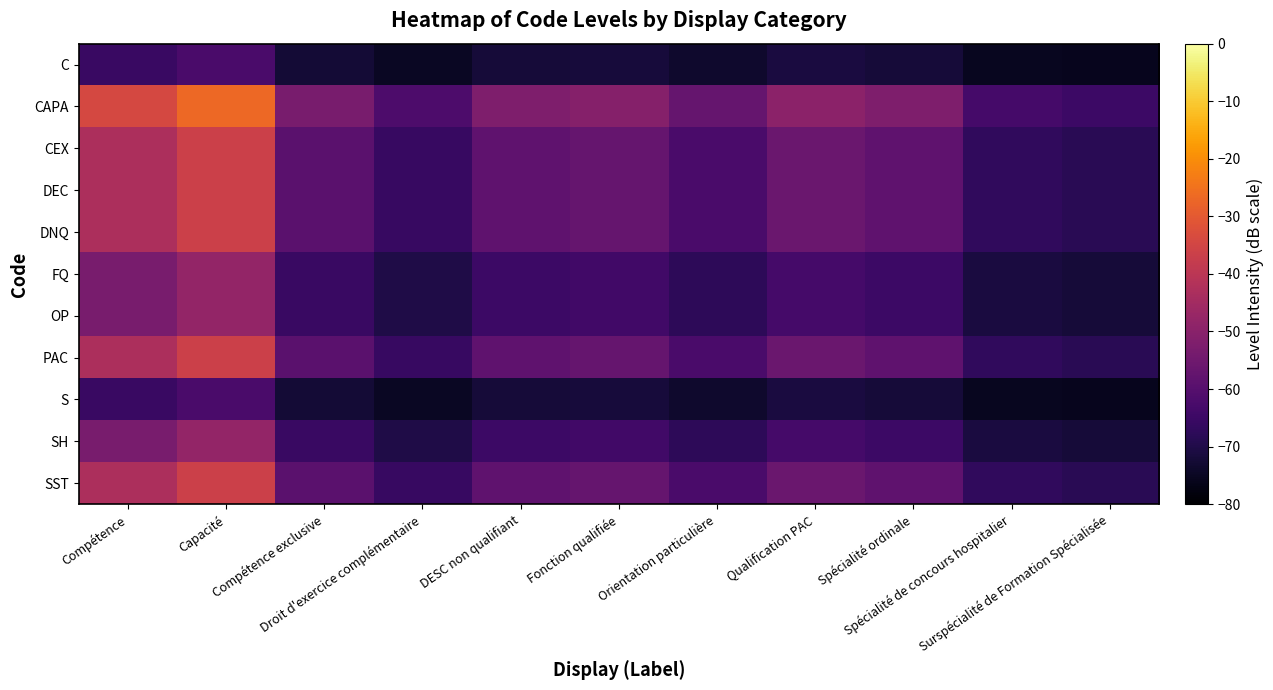

Which series has the largest total across all categories?

CAPA